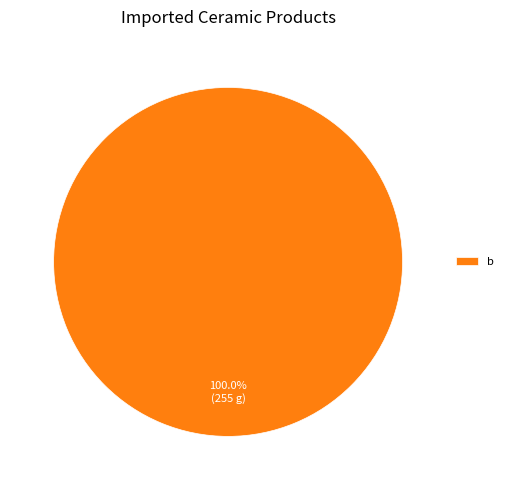

What is the majority slice?

b